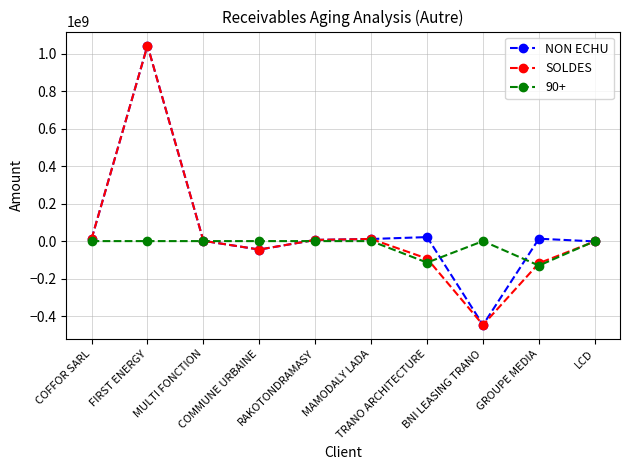

The value of SOLDES at GROUPE MEDIA is -178400601.7. True or false?

False